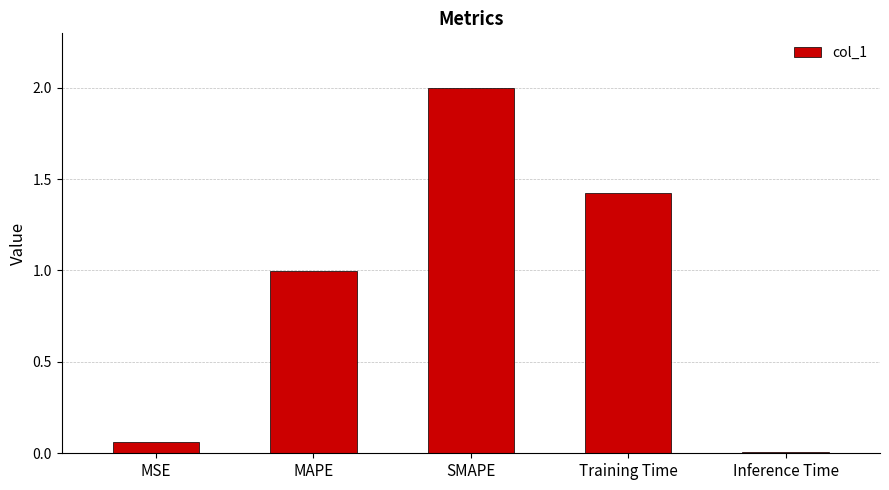

How many bars are there in total?

5